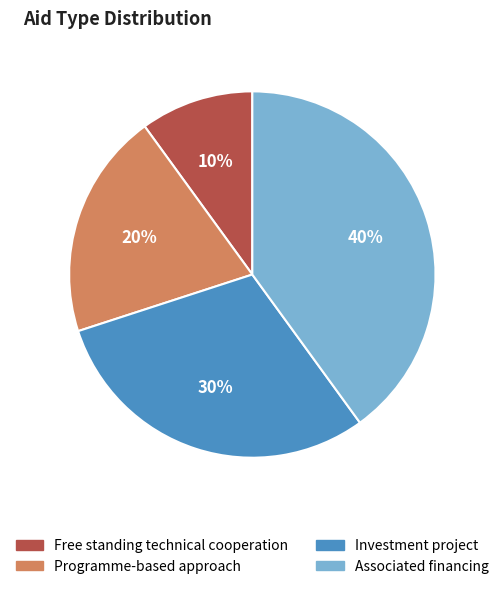

How many segments does this pie chart have?

4